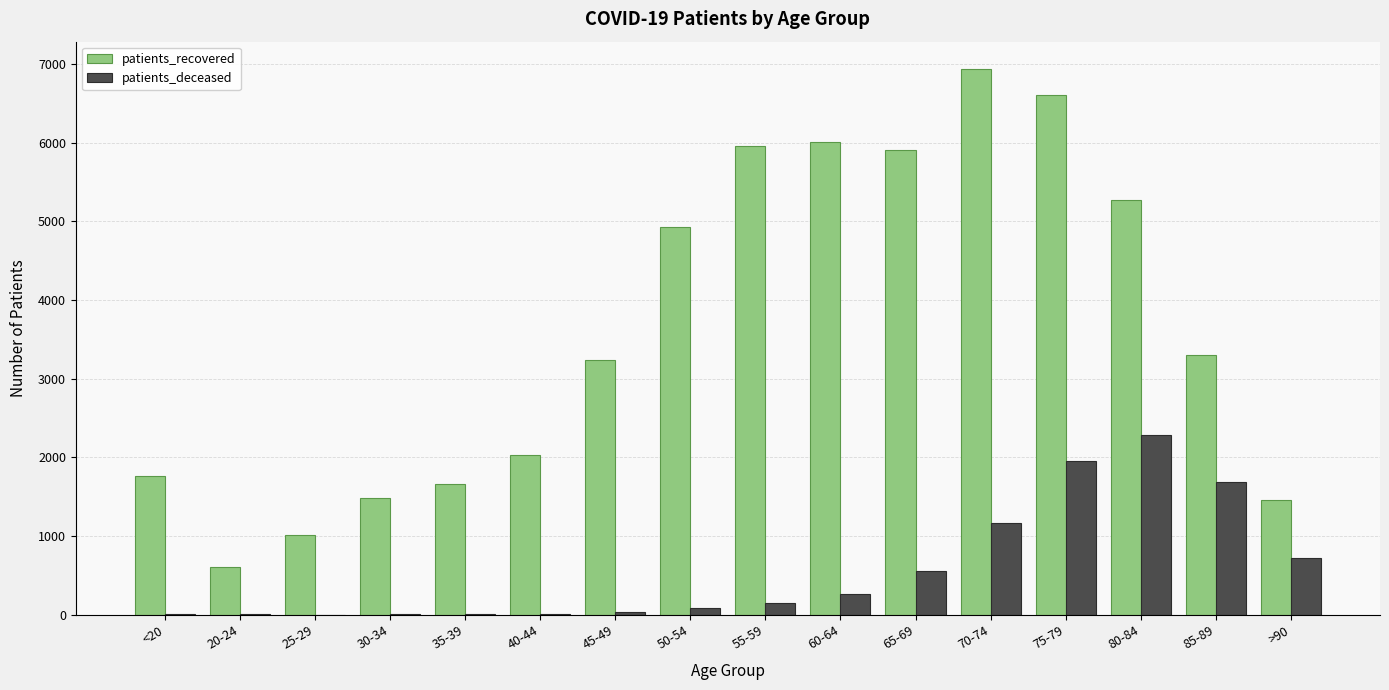

What is the sum of the patients_recovered values at 80-84 and <20?

7033